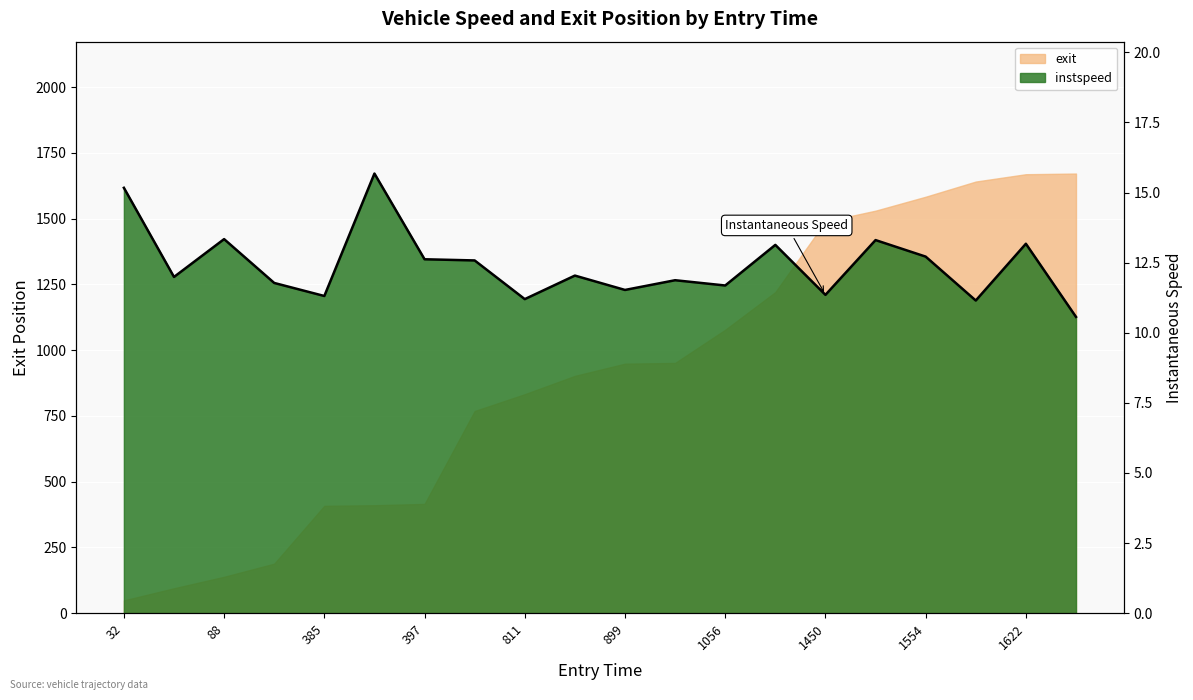

How many lines are shown in the chart?

2